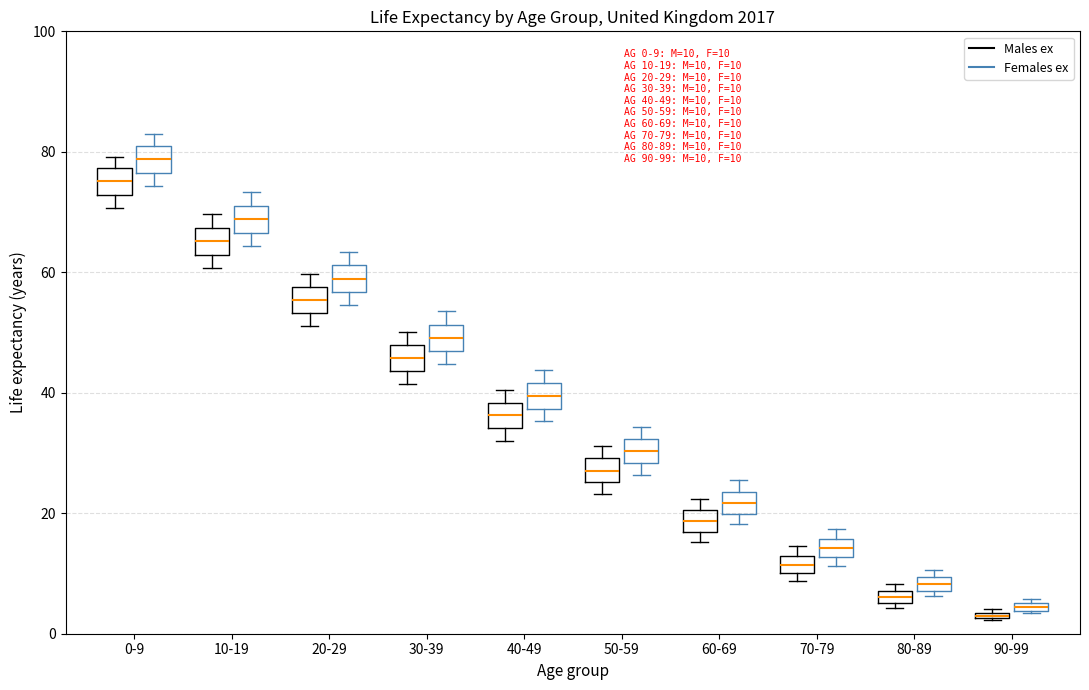

Which box has the highest median line?

0-9 (Females ex)